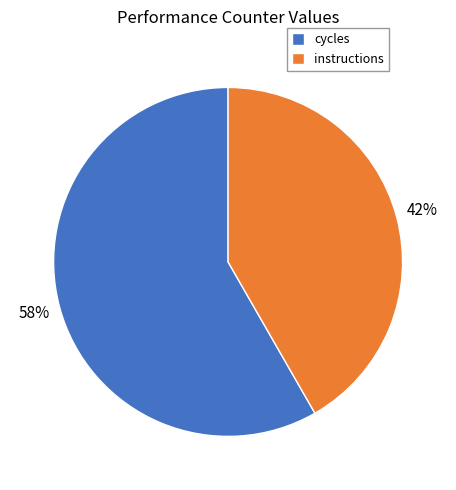

How many segments does this pie chart have?

2